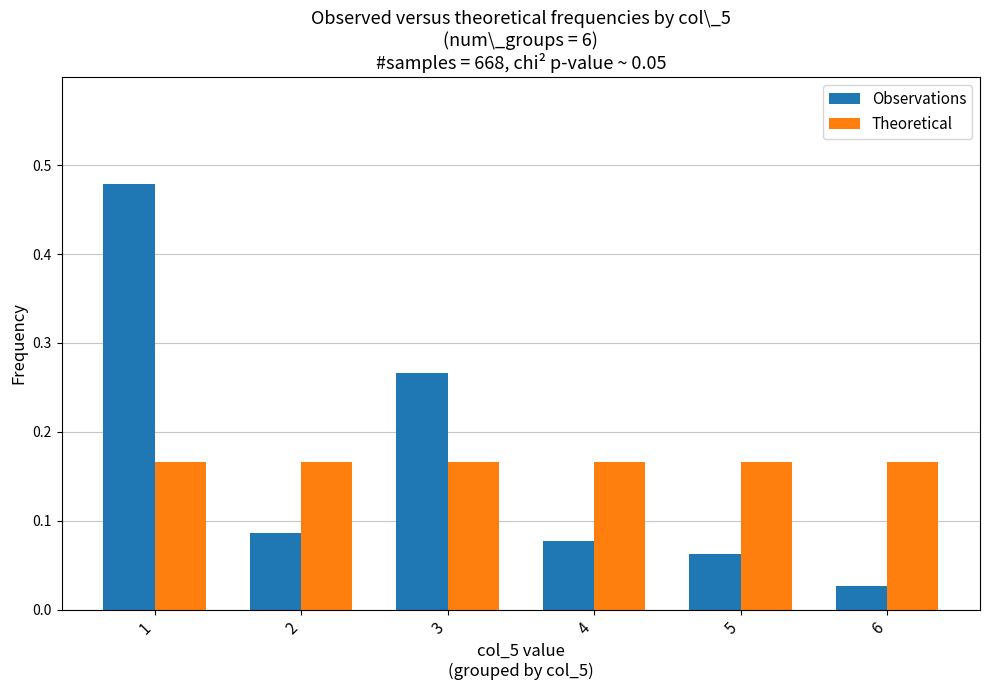

The Observations series shows 0.0 at 2. True or false?

False